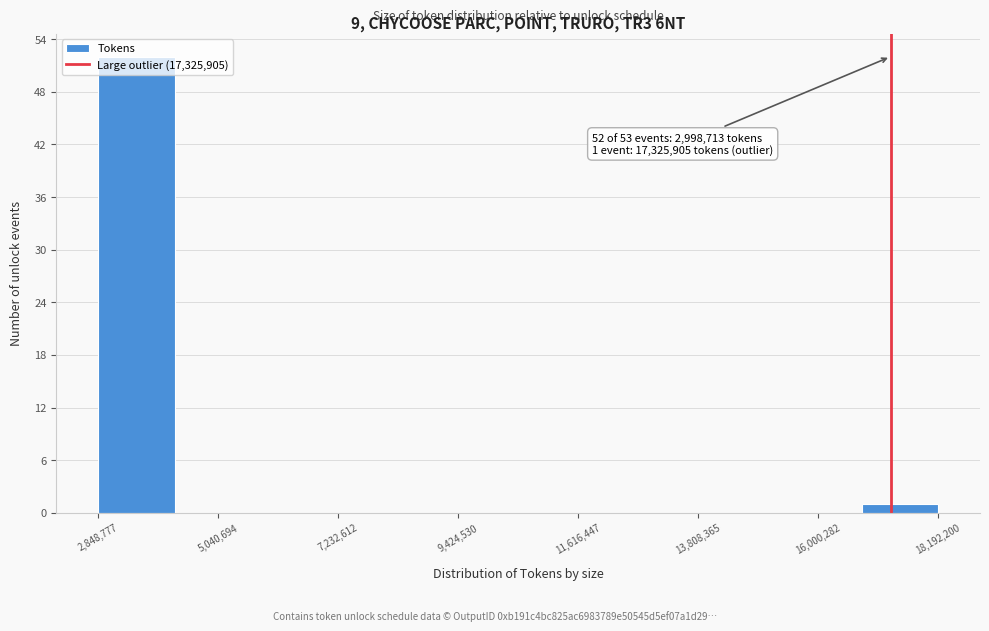

Around what value on the x-axis is the tallest bar? Give the approximate position of its centre, as read against the axis.

3500000